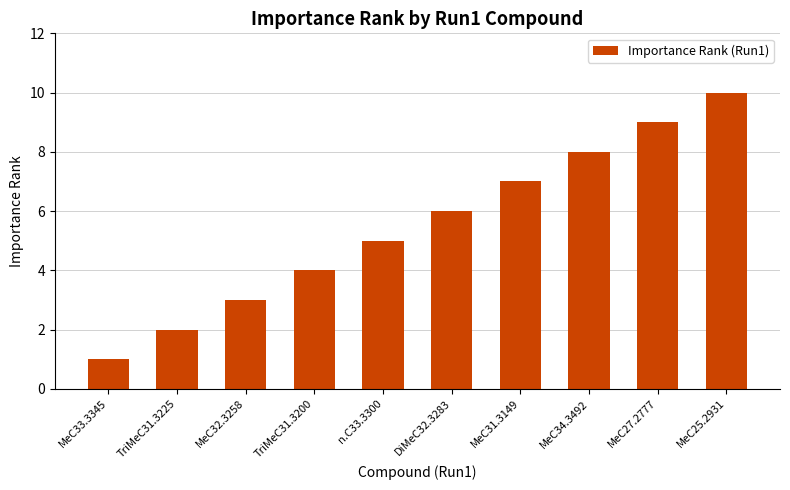

What is the ratio of the value at TriMeC31.3225 to the value at MeC33.3345?

2.0